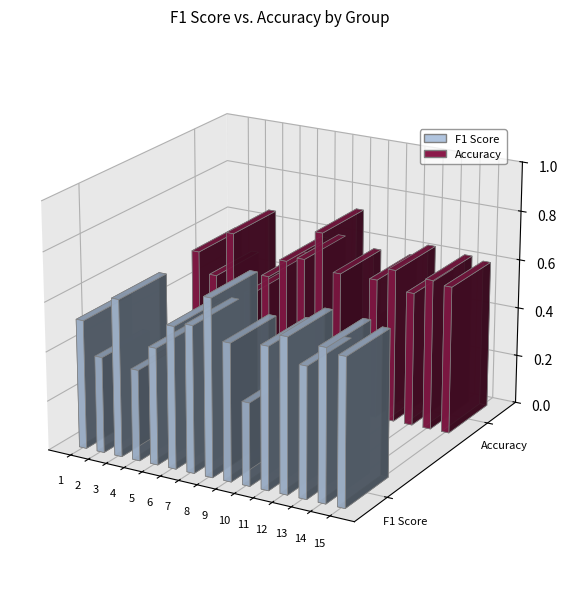

Reading right to left, extract all data points from this chart.

F1 Score: 15=0.6	14=0.6	13=0.5	12=0.6	11=0.6	10=0.3	9=0.6	8=0.7	7=0.6	6=0.6	5=0.5	4=0.4	3=0.6	2=0.4	1=0.5
Accuracy: 15=0.6	14=0.6	13=0.5	12=0.6	11=0.6	10=0.3	9=0.6	8=0.7	7=0.6	6=0.6	5=0.5	4=0.4	3=0.7	2=0.5	1=0.5